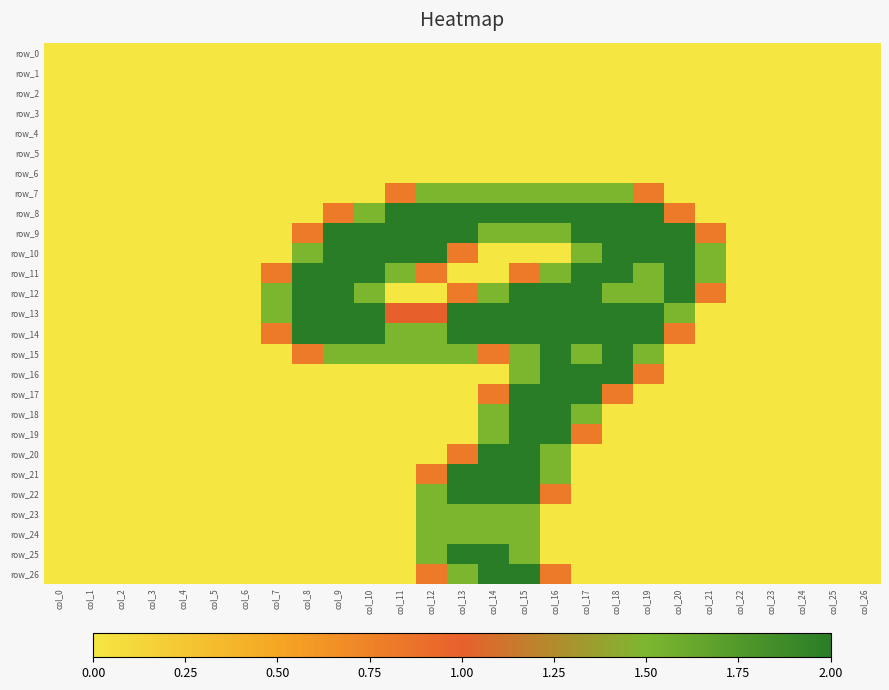

What is the difference between the row_23 values at col_20 and col_15?

1.5